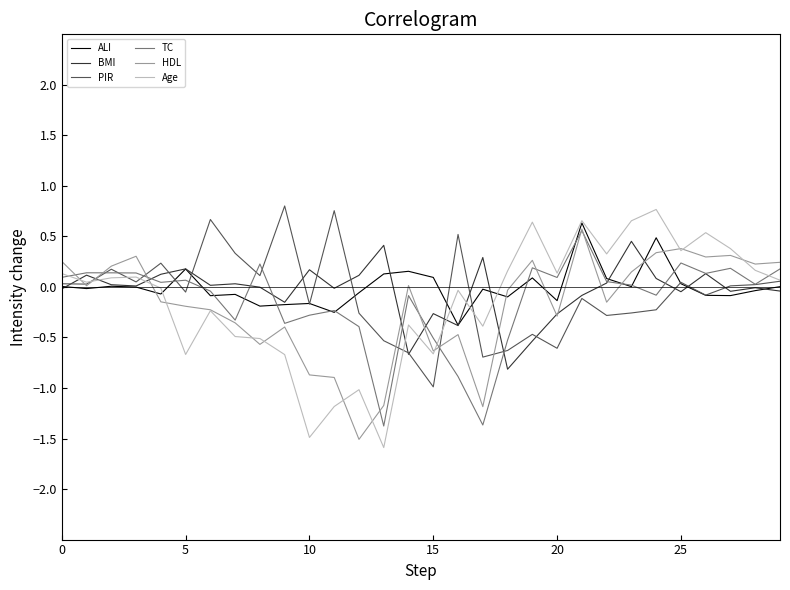

Which series has the widest spread of values?

Age